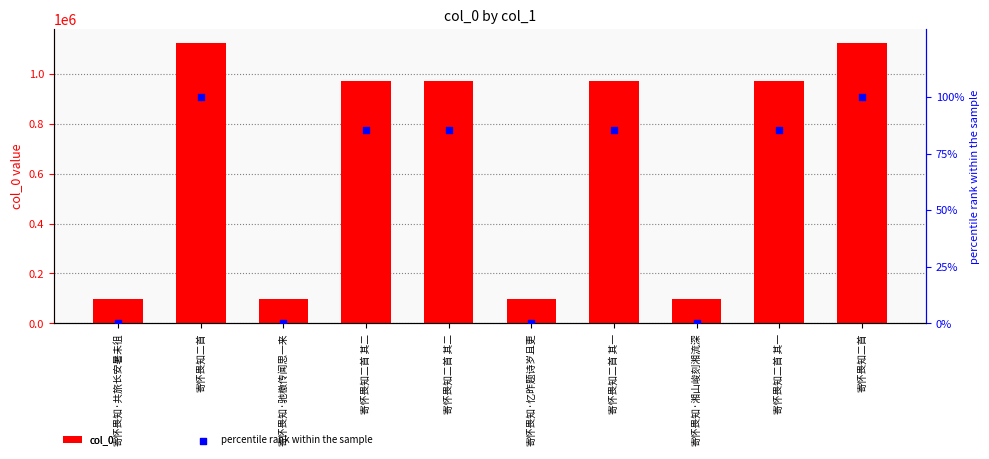

Which series has the widest spread of Y values?

col_0